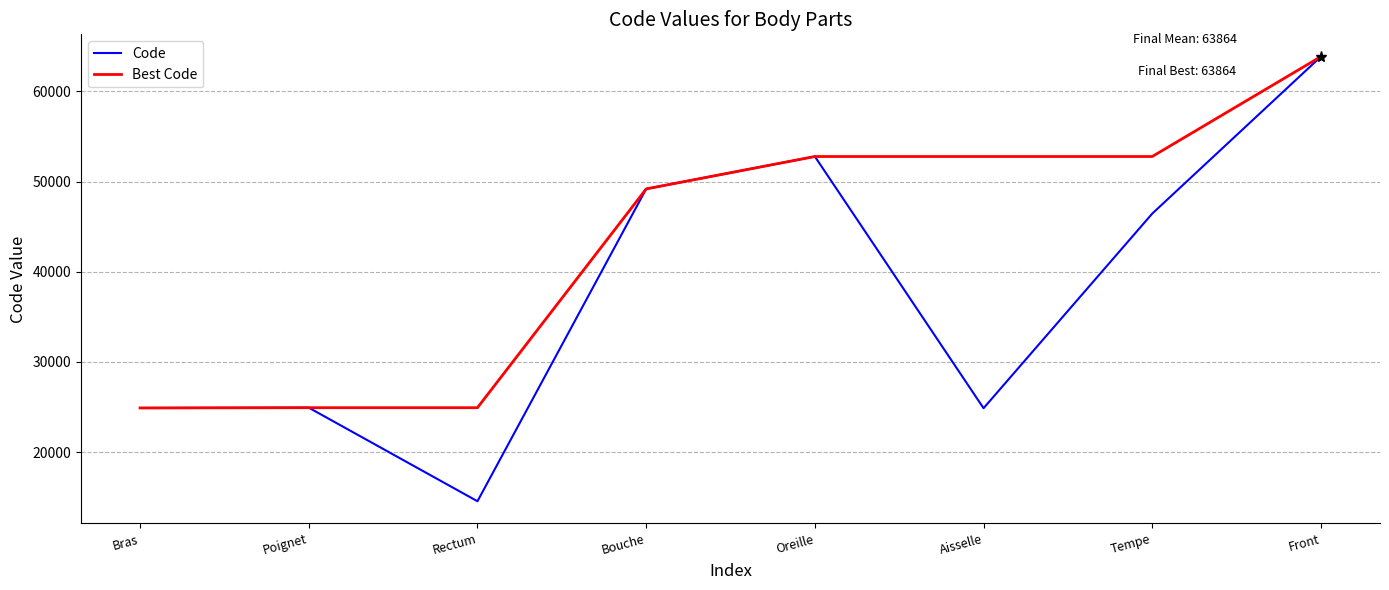

How many lines are shown in the chart?

2